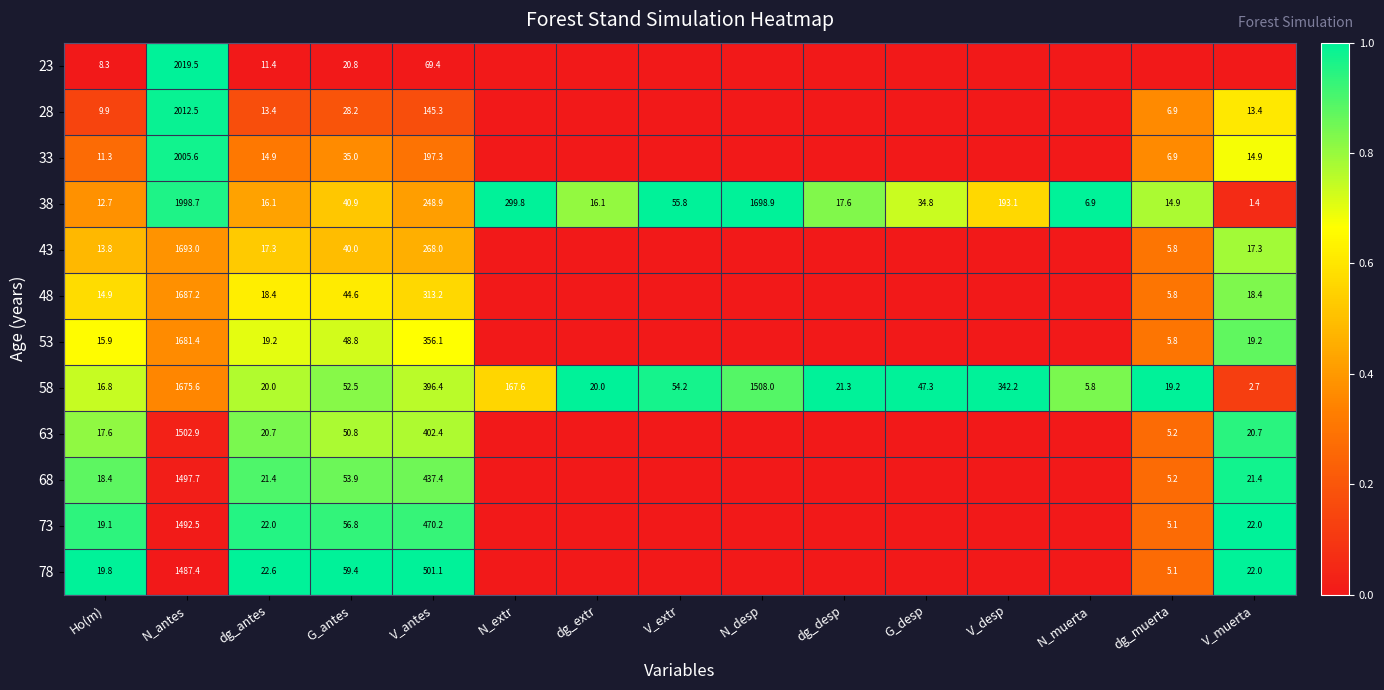

What is the average value of the 58 series?

290.0